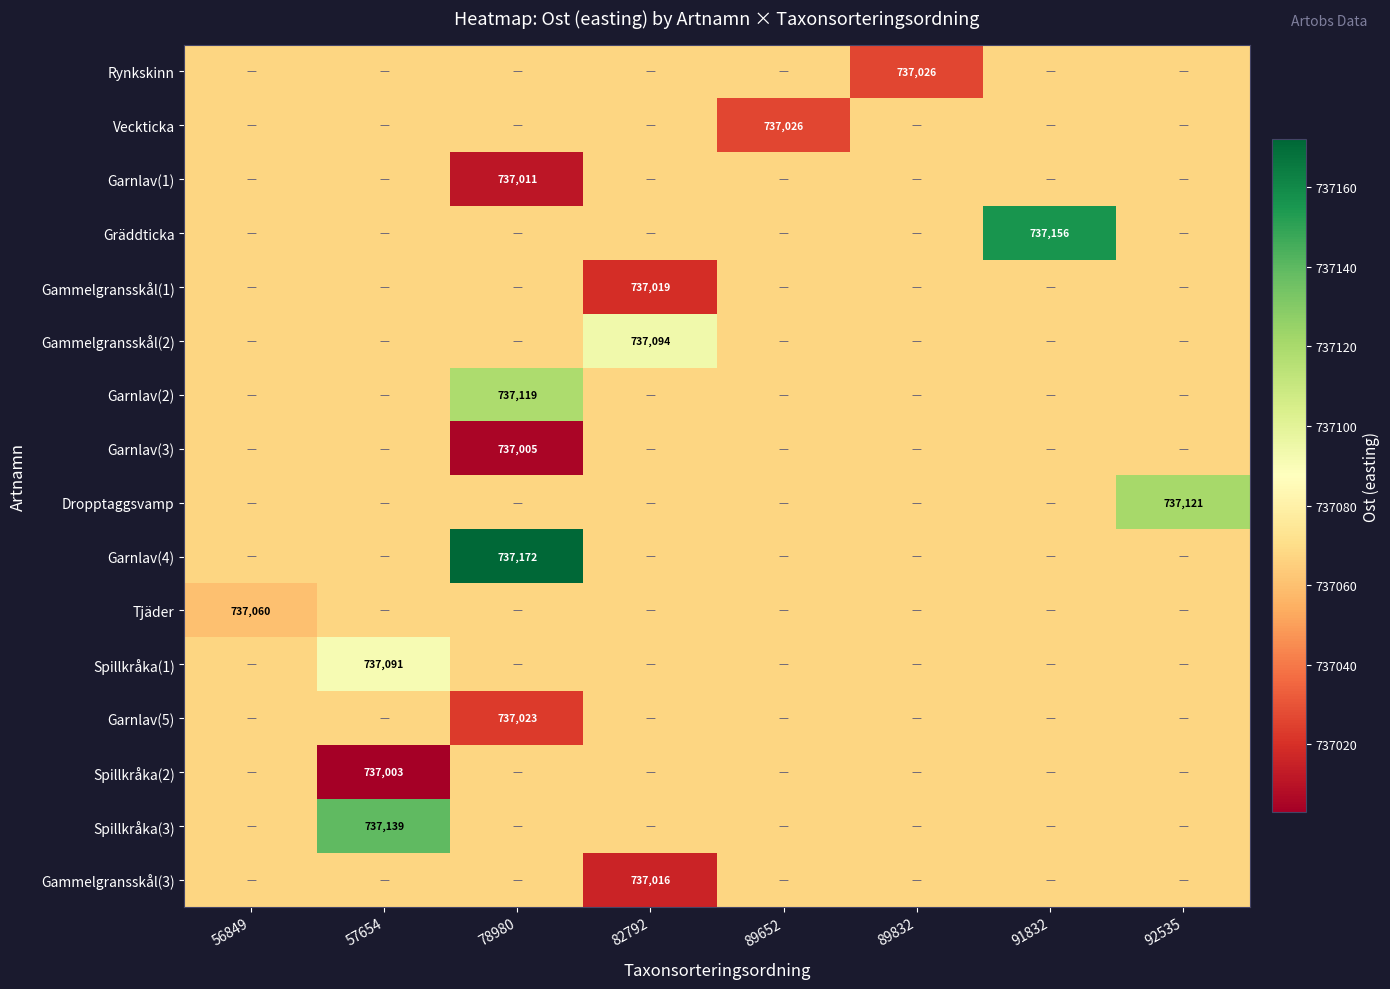

True or false: Tjäder has a value of 1045240.5 at 57654.

False